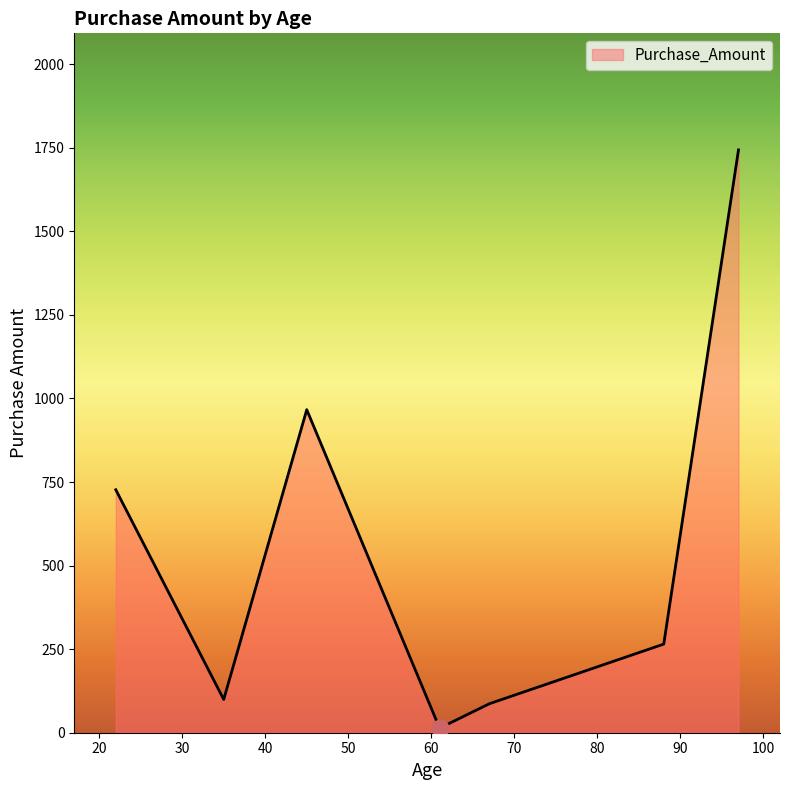

How many lines are shown in the chart?

1